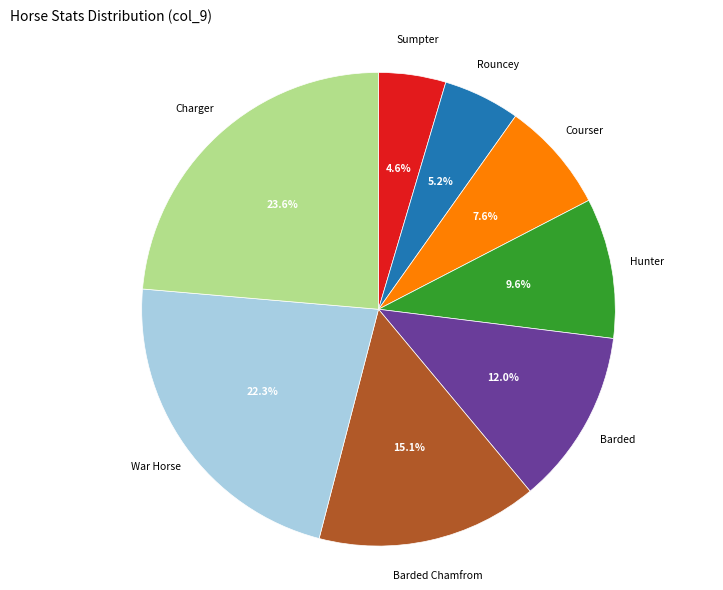

Is there a majority slice in this chart?

No